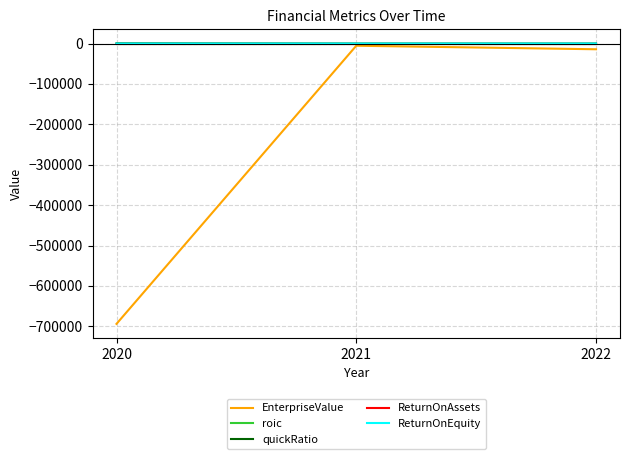

What is the minimum value for EnterpriseValue?

-693818.0